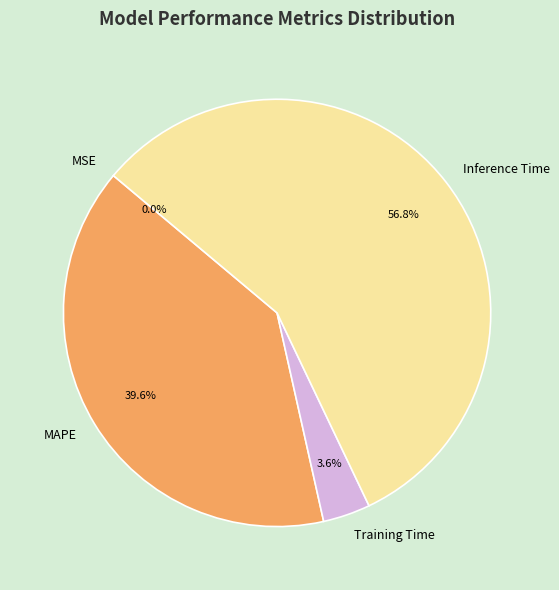

Is Training Time the majority of the pie?

No